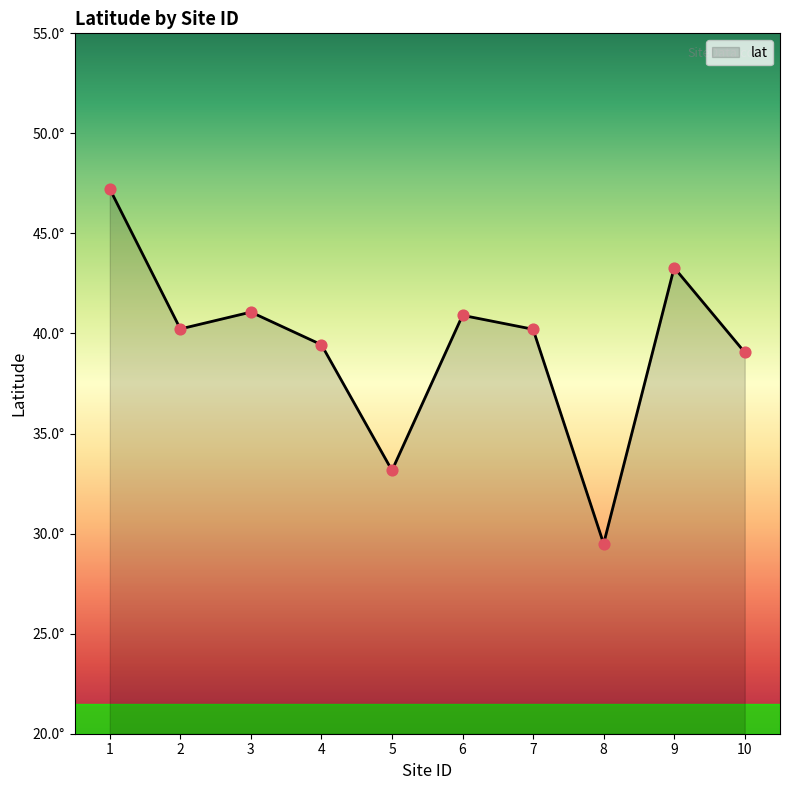

What is the ratio of the value at 7 to the value at 8?

1.4